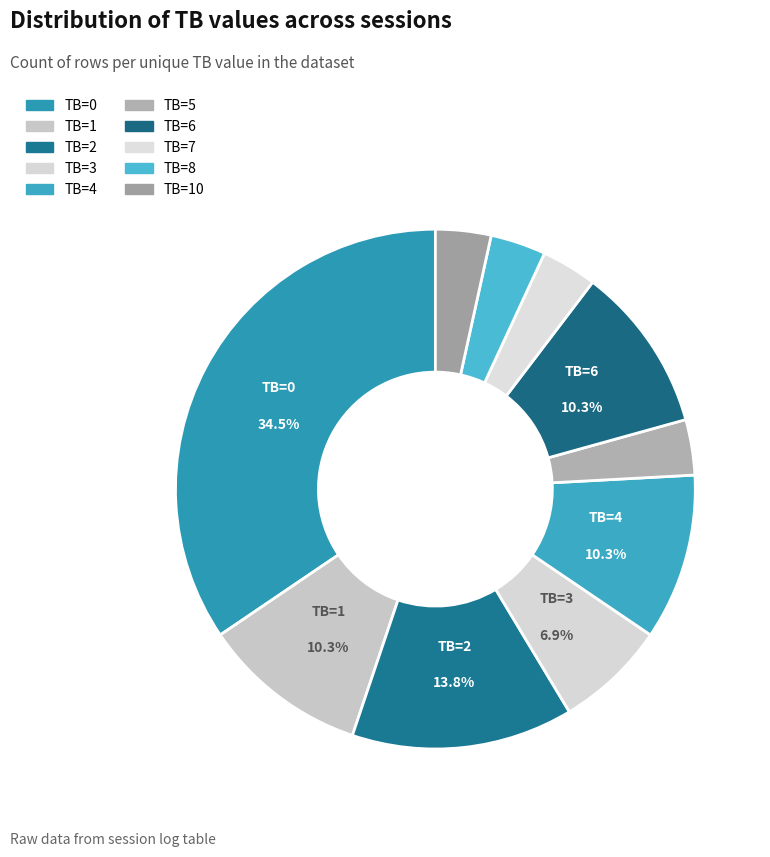

Rank the categories by value from highest to lowest.

TB=0, TB=2, TB=1, TB=4, TB=6, TB=3, TB=5, TB=7, TB=8, TB=10